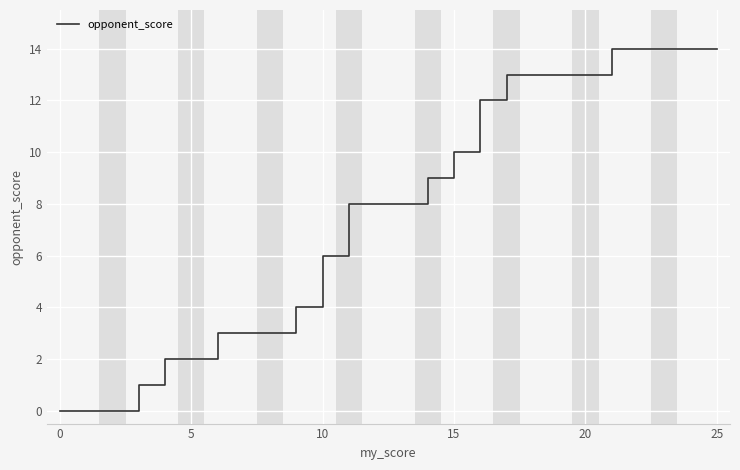

The chart shows a value of 14 at 15. True or false?

False